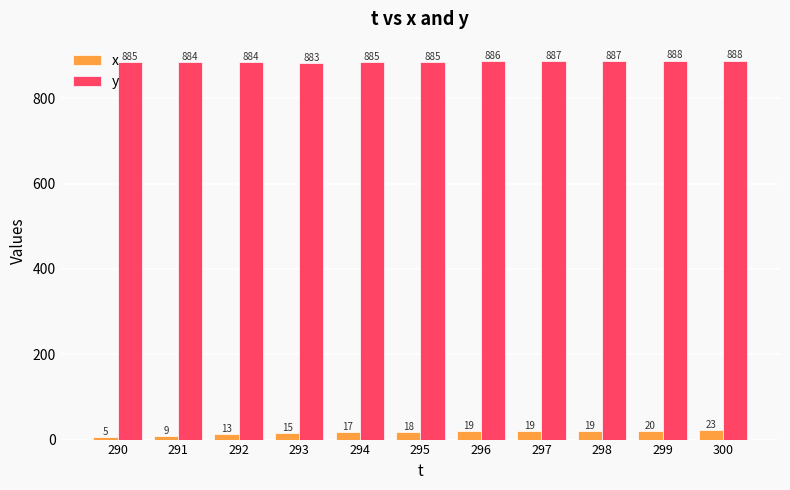

What is the sum of all y values?

9742